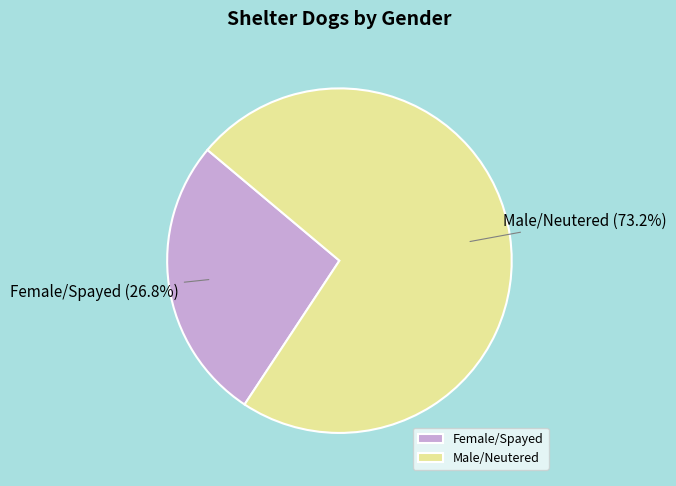

Which category has the biggest portion of the pie?

Male/Neutered